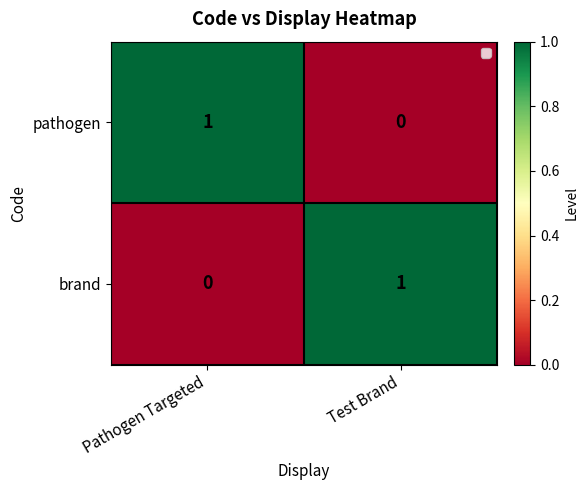

At Test Brand, list the series in order from smallest to largest.

pathogen, brand